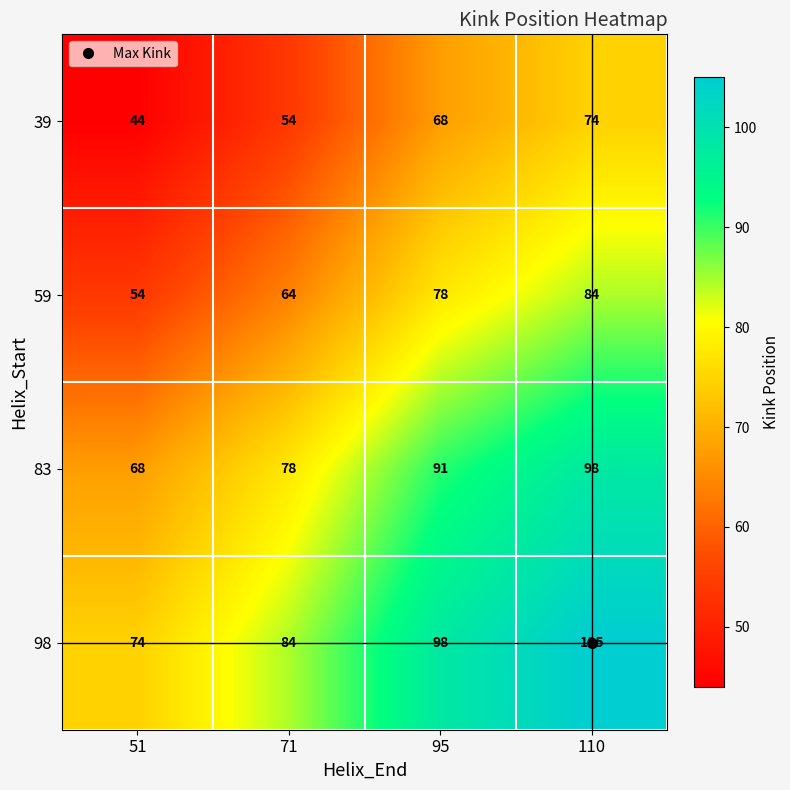

How many values in the 83 series are below 91?

2